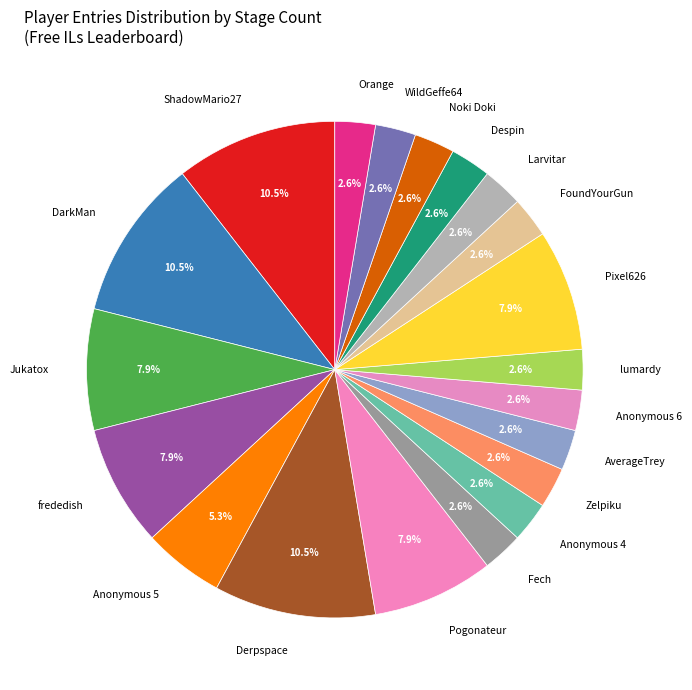

True or false: Noki Doki accounts for 13% of the total.

False